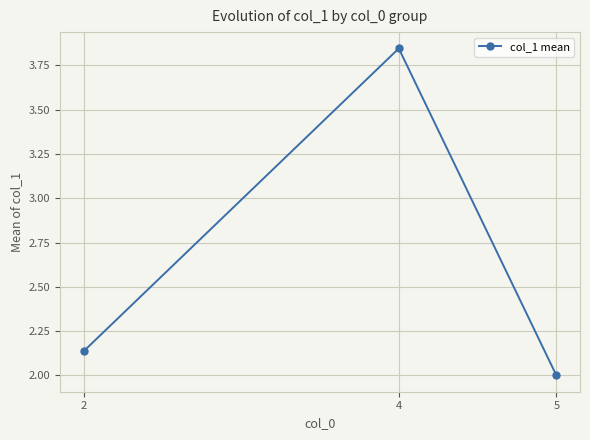

Where is the data nearest to the value 2?

5